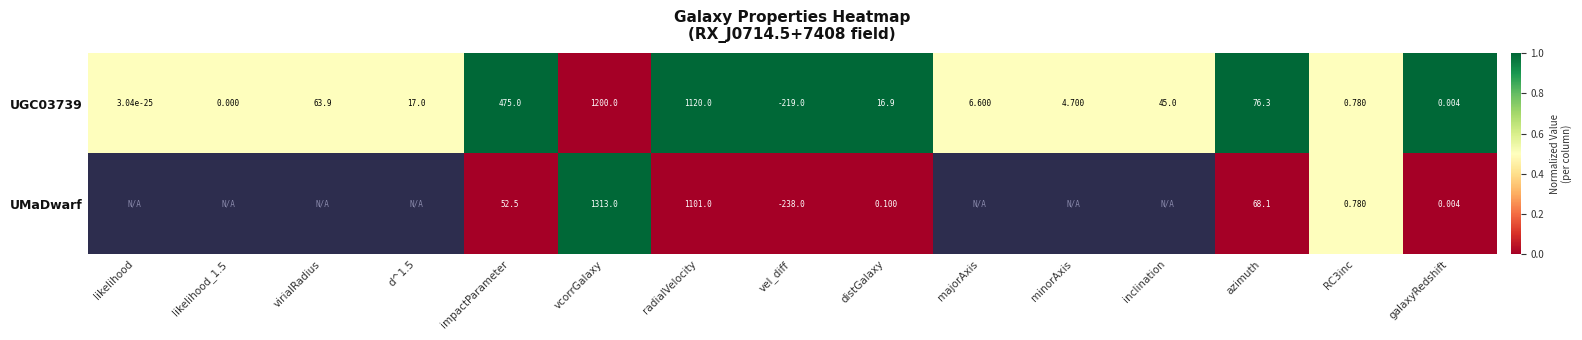

At how many categories does at least one series exceed 0?

15